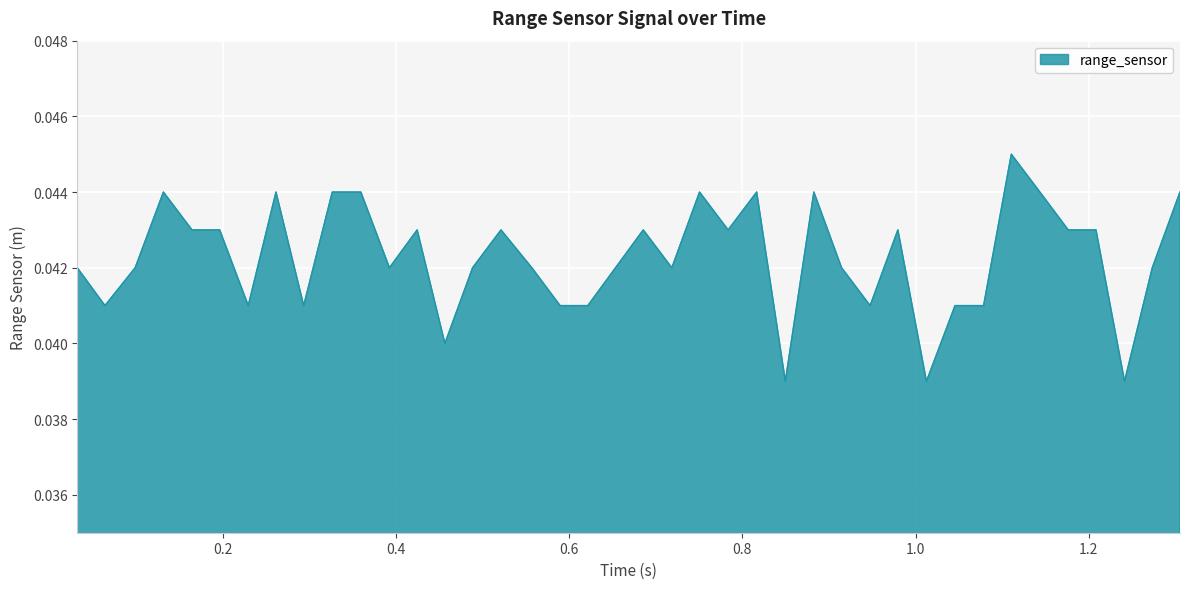

How many lines are shown in the chart?

1